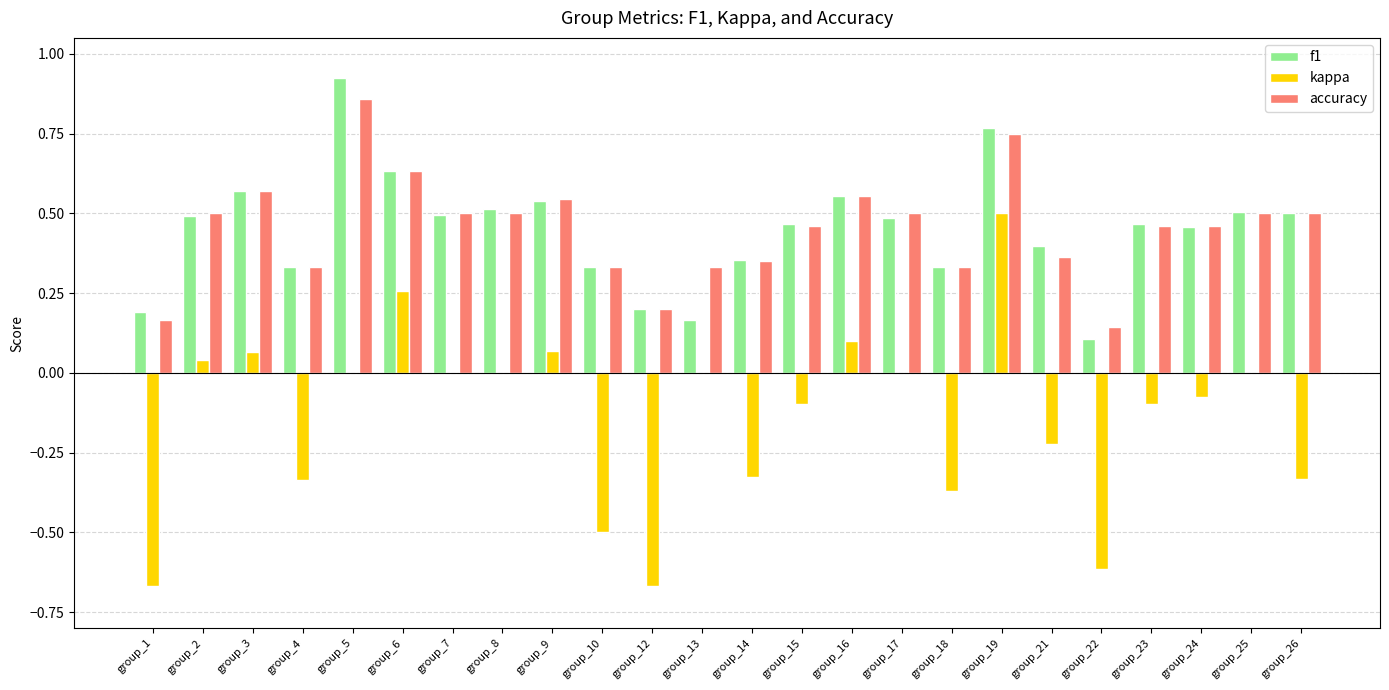

At which category is the sum across all series the highest?

group_19